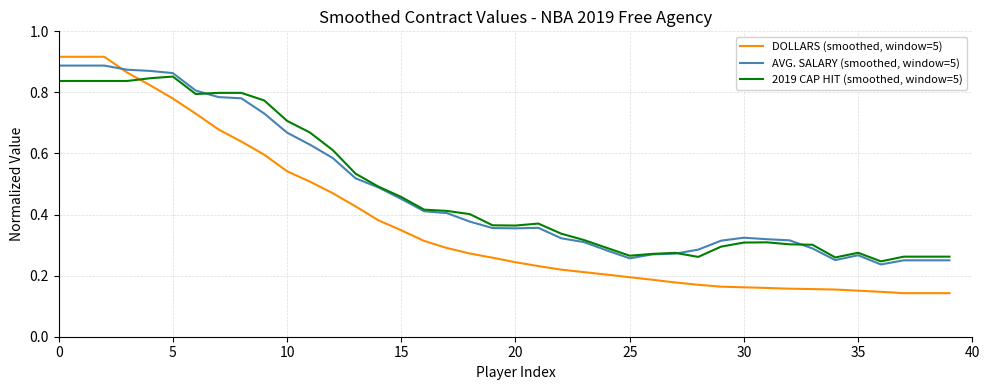

Which series has the largest range (max minus min)?

DOLLARS (smoothed, window=5)